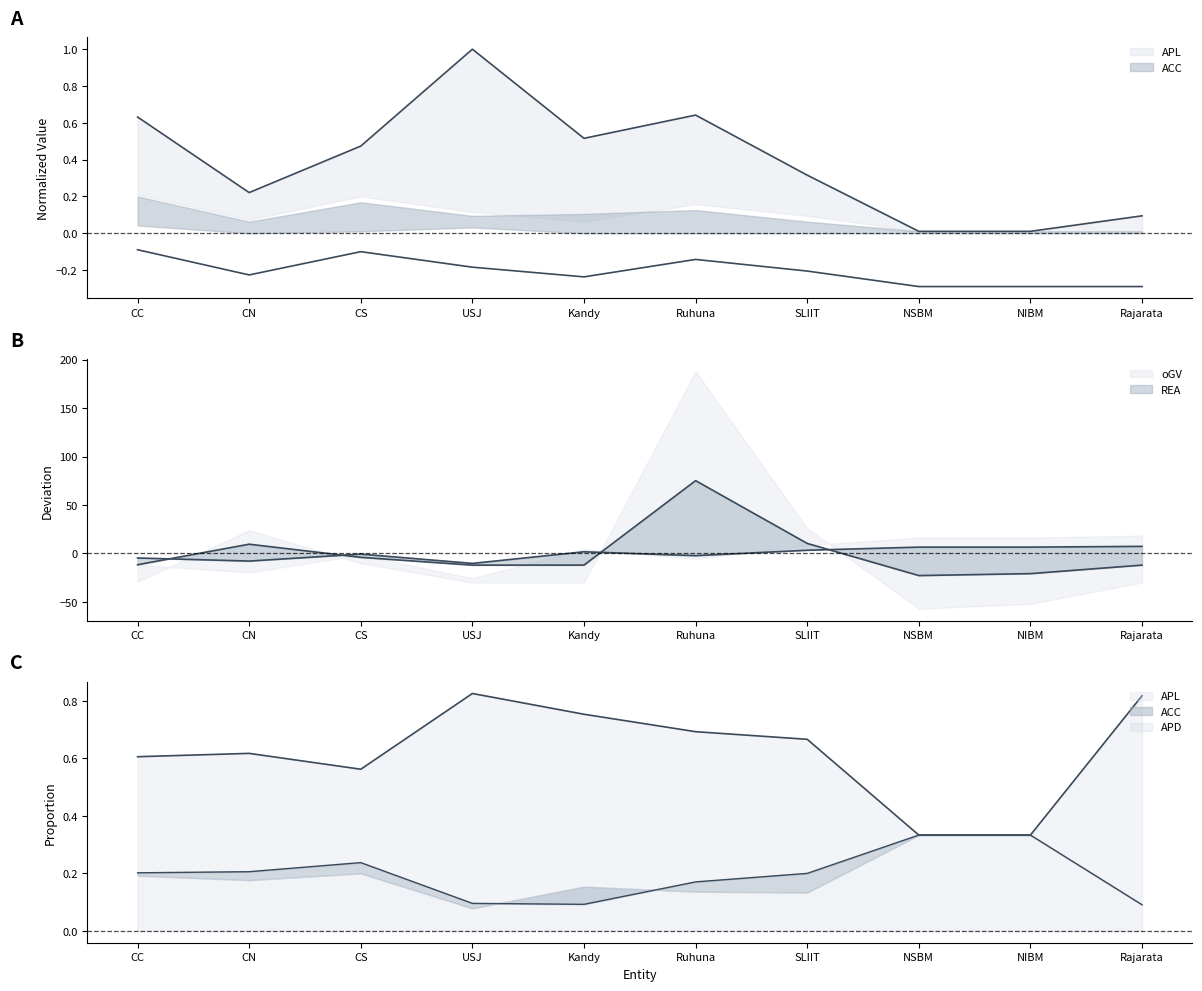

True or false: ACC and oGV cross at least once.

True